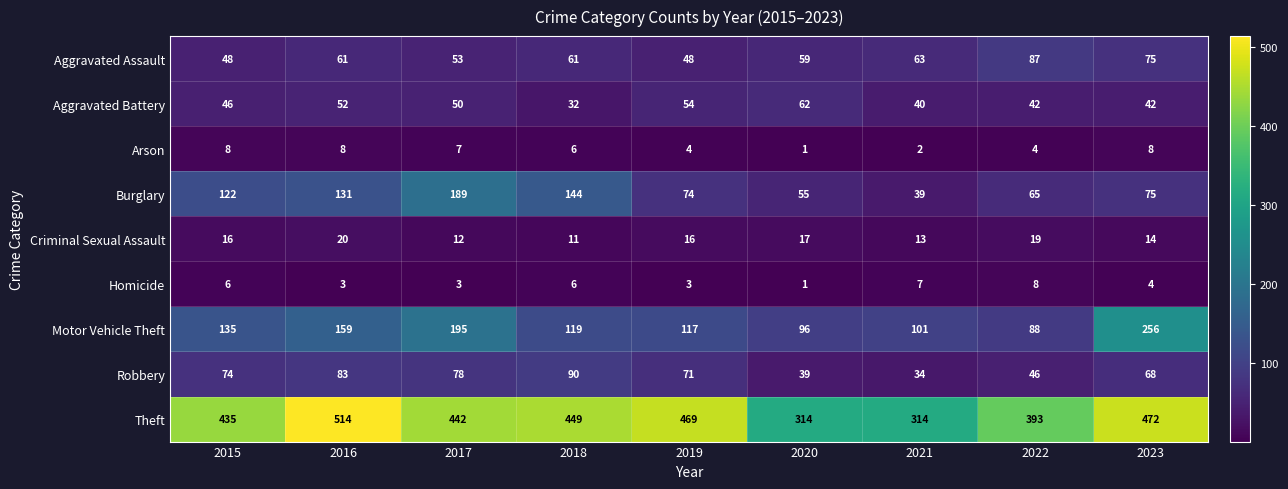

Which category has the lowest value across all series?

2020